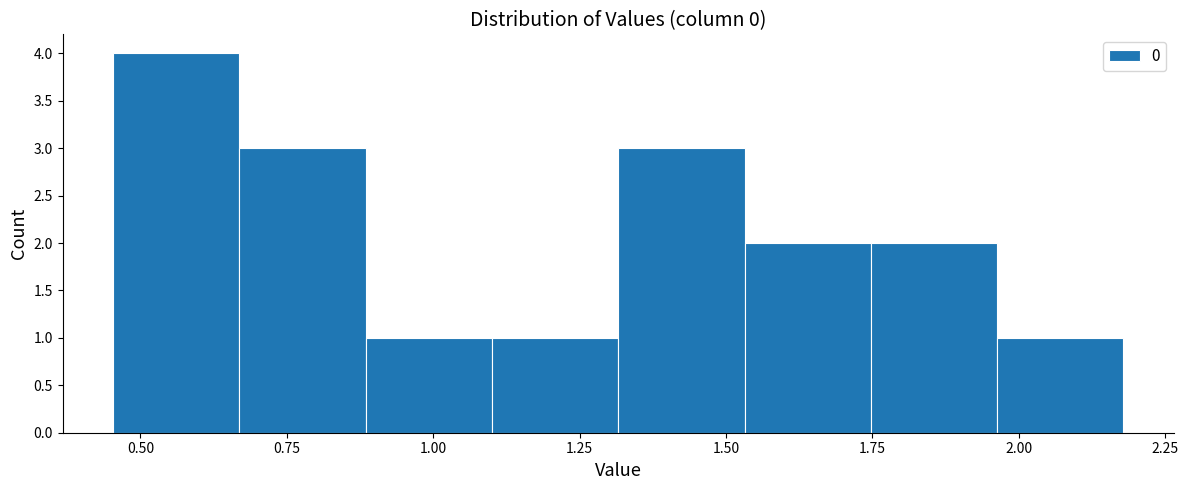

Over which range of the x-axis is the bar tallest?

0.45 to 0.65